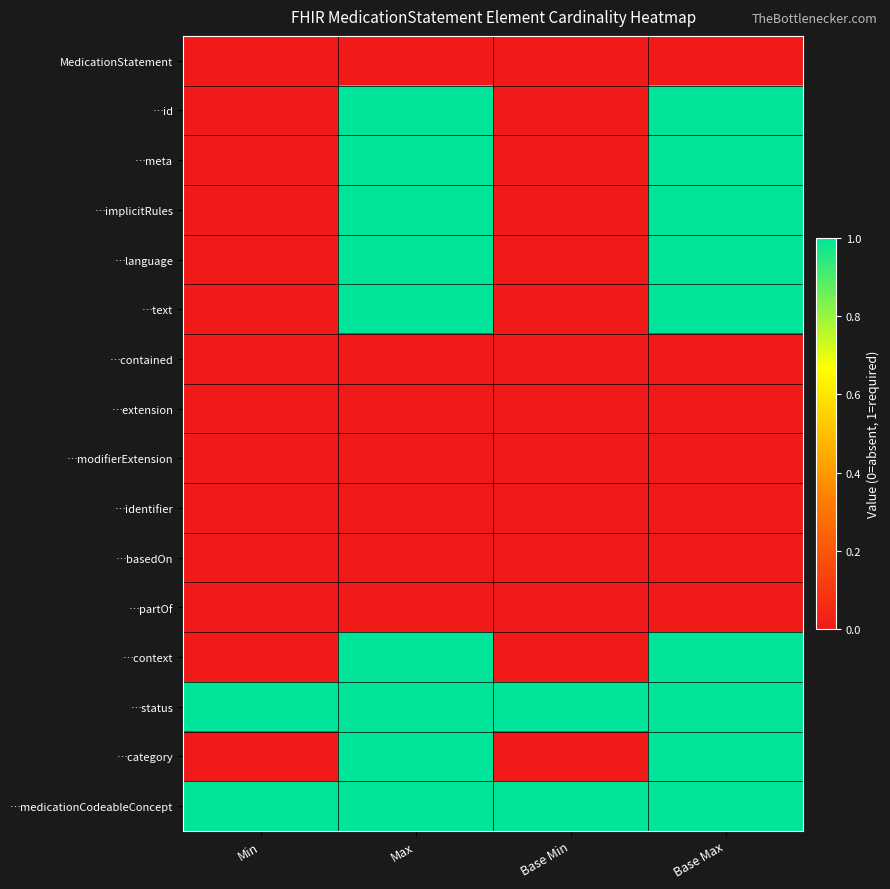

What is the total value across all series at Max?

9